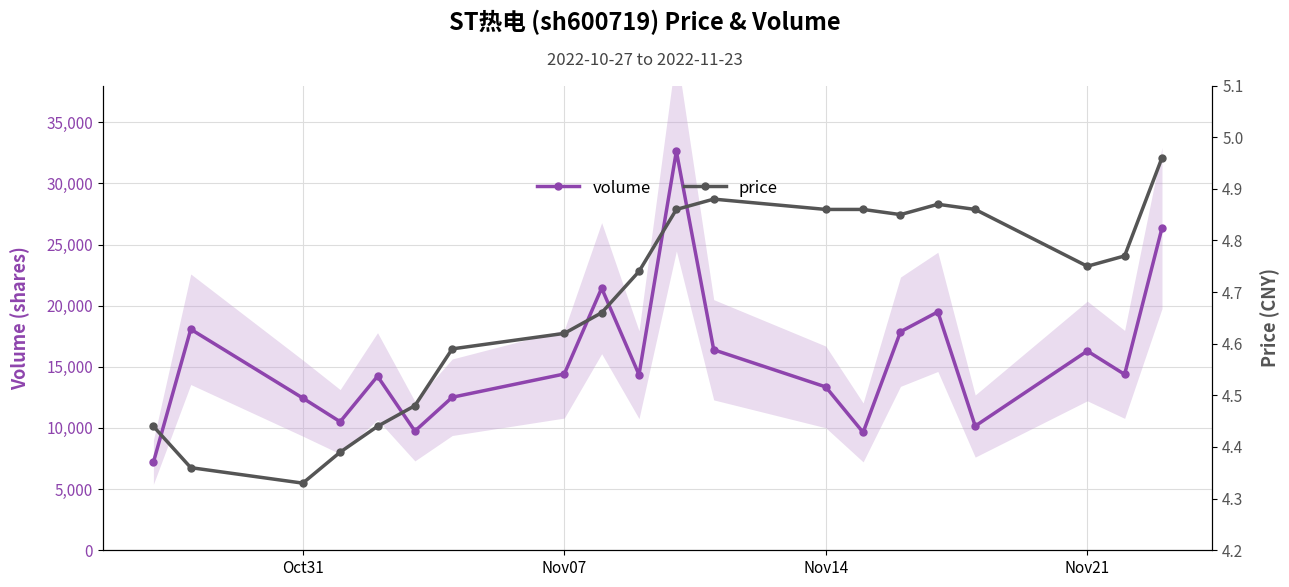

True or false: price and volume intersect in this chart.

False